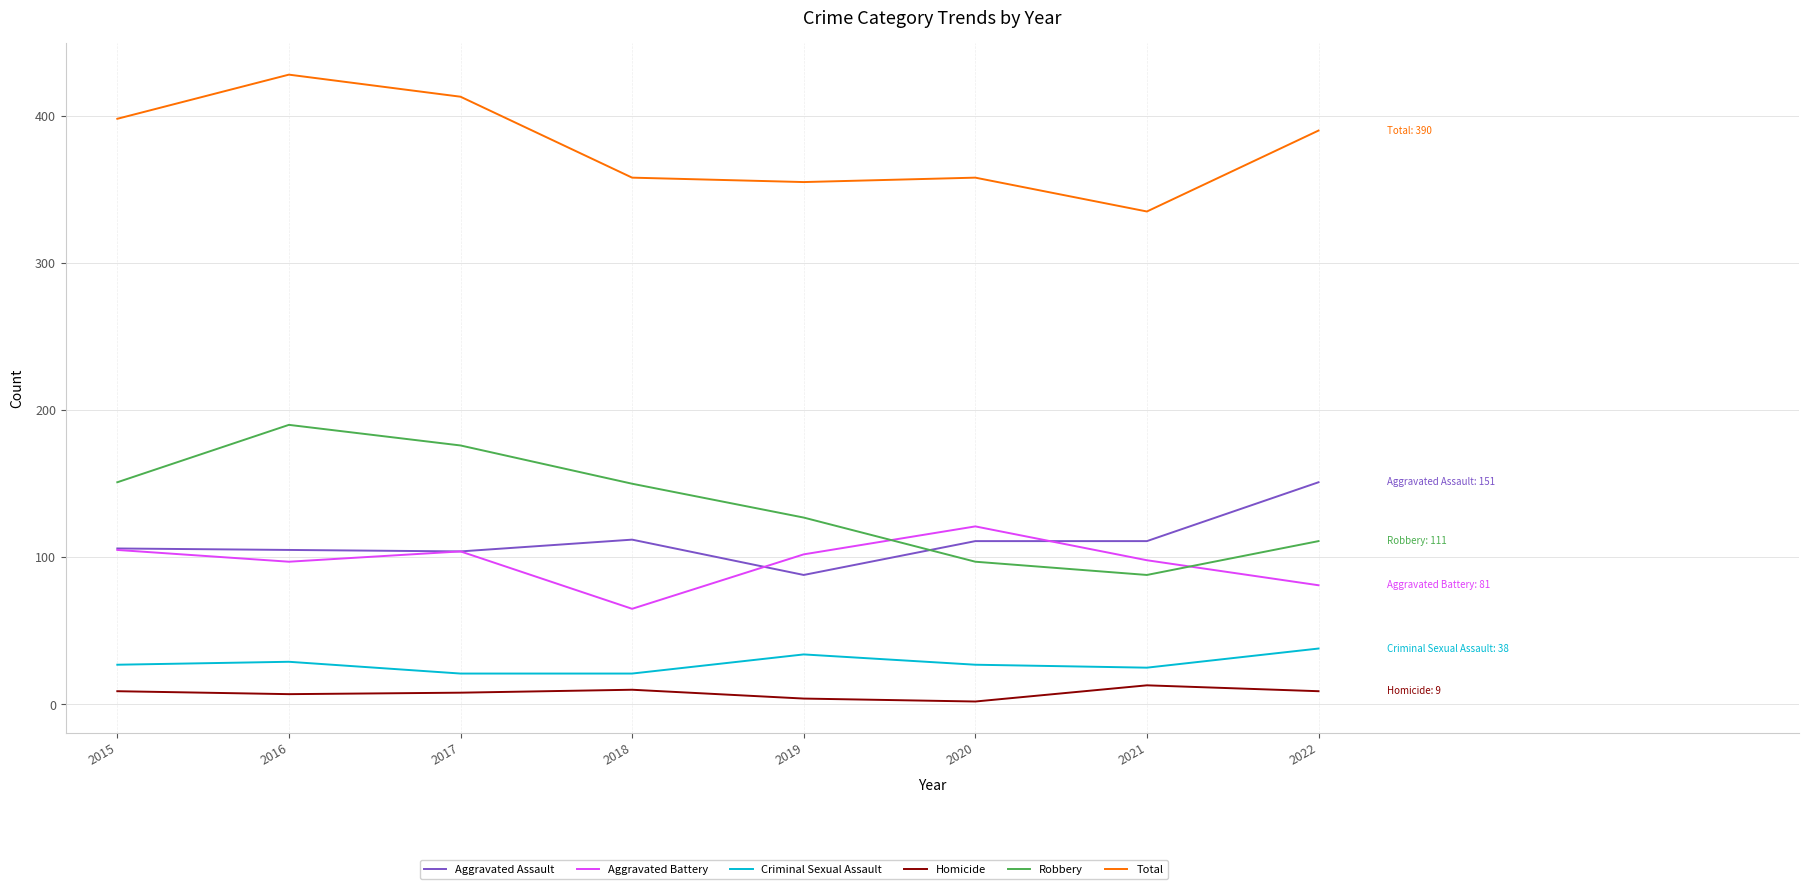

Which series has the largest total across all categories?

Total